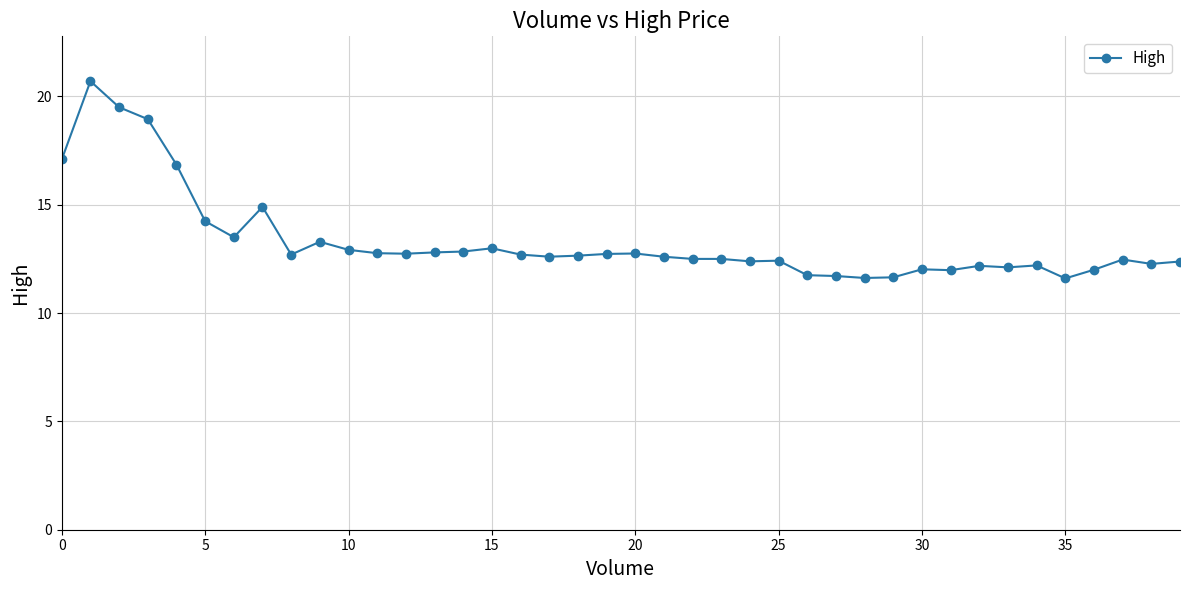

What is the value of the 28th point from the left?

11.7